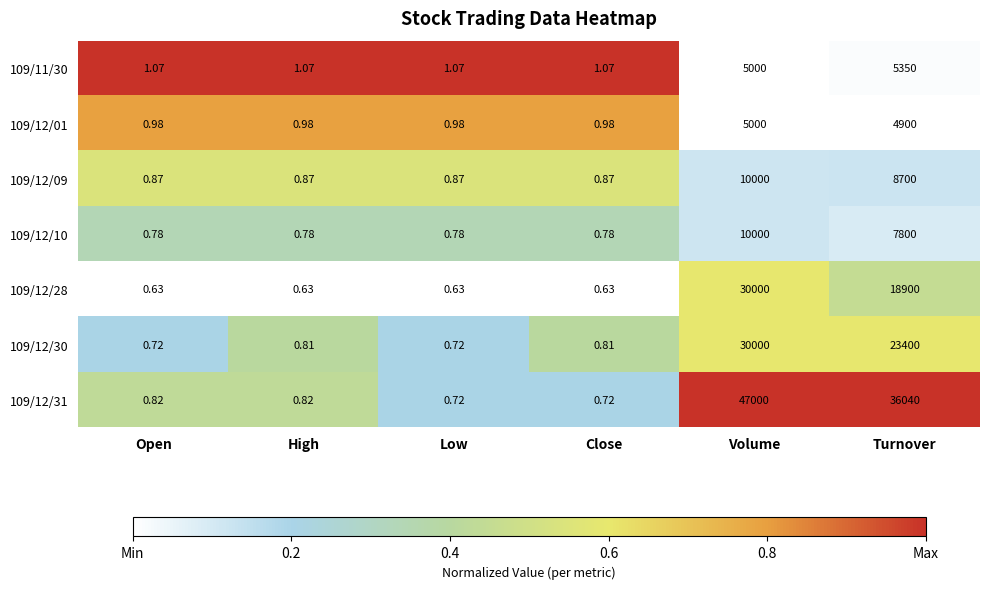

Where is 109/12/28 nearest to the value 15000?

Turnover